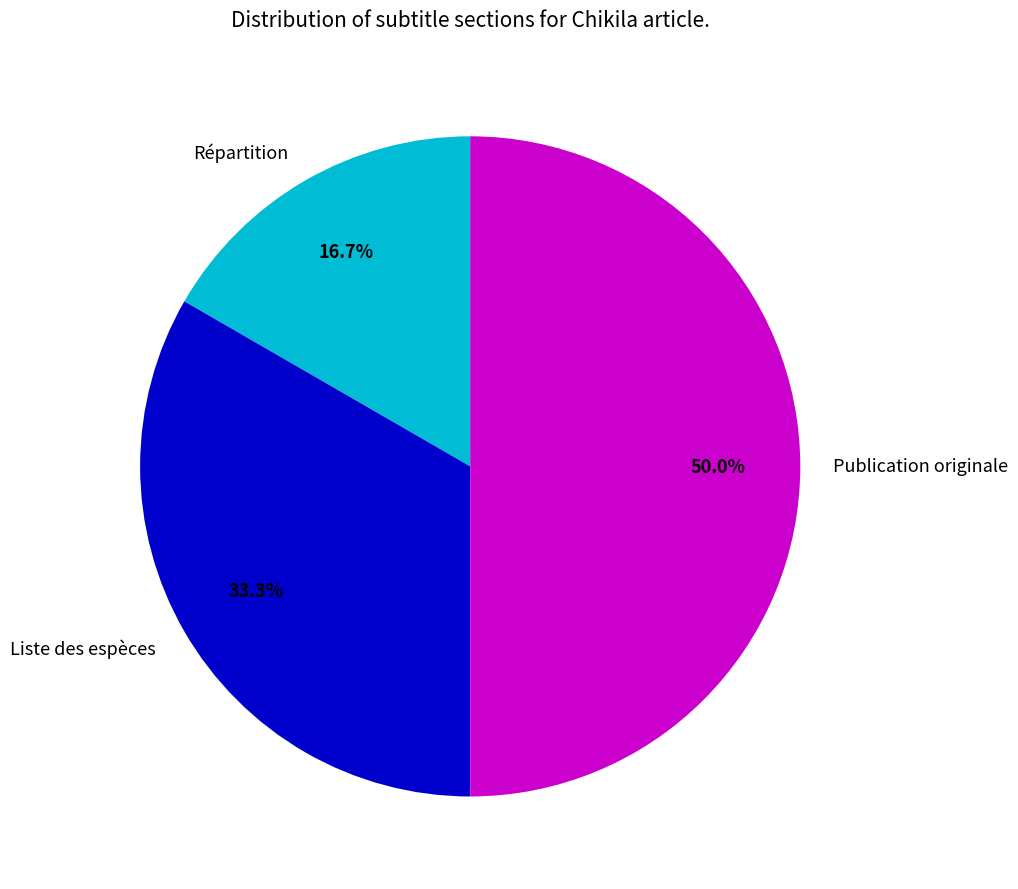

To the nearest percent, what is the difference between the largest and smallest slice percentages?

33%